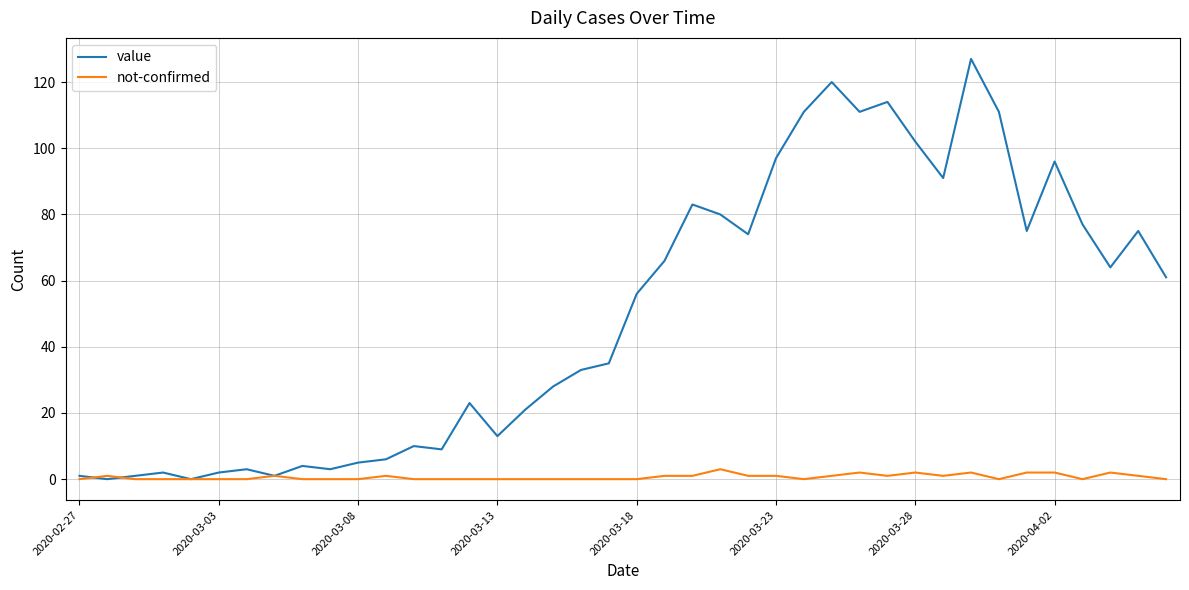

List the series in order of their overall mean, lowest first.

not-confirmed, value